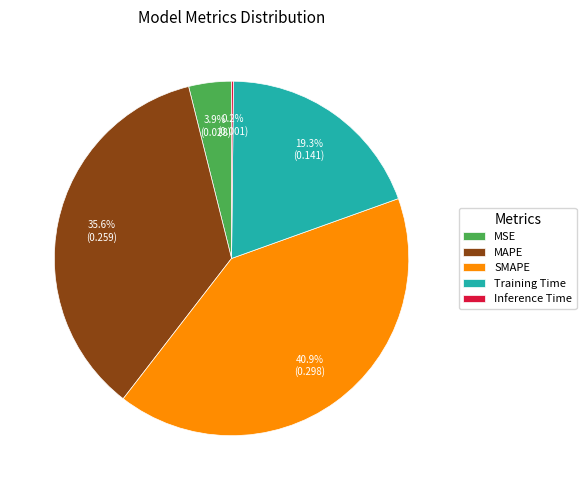

Which slice is the largest?

SMAPE